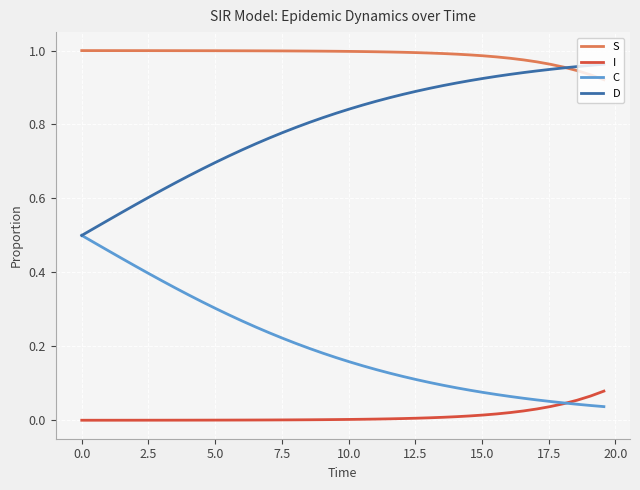

Which series has the largest total across all categories?

S